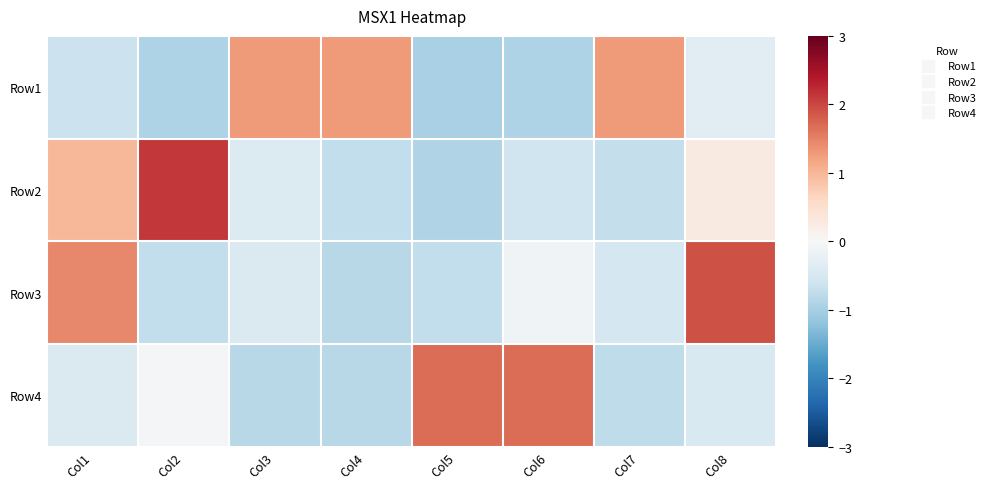

At how many categories does at least one series exceed 1?

8